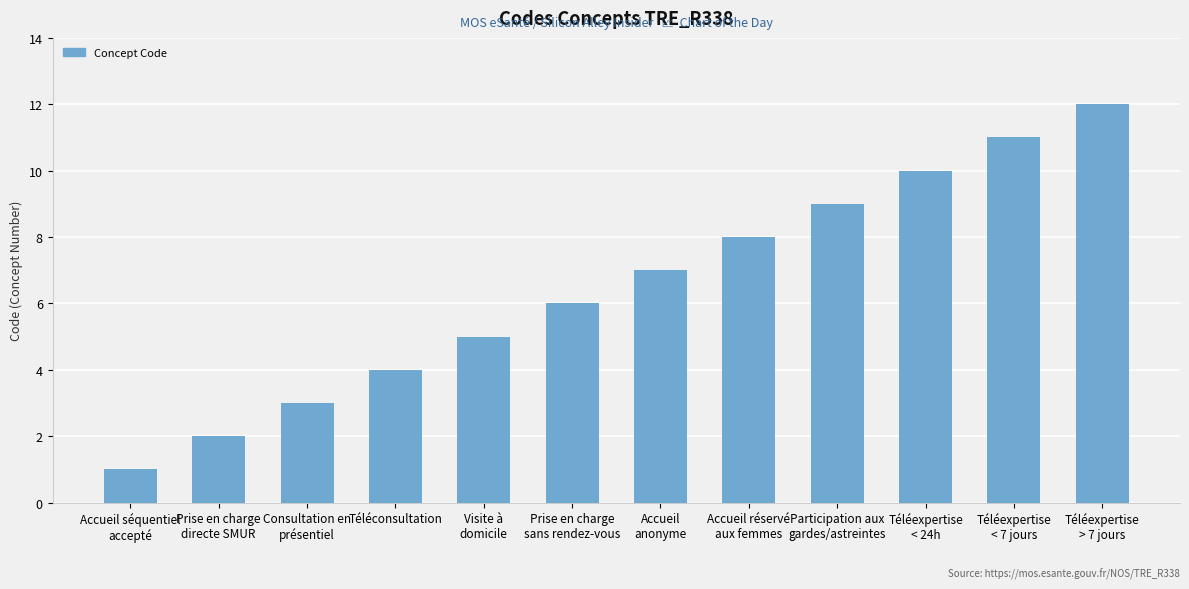

Approximately how many times larger is the value at Visite à
domicile compared to Accueil séquentiel
accepté?

5.0